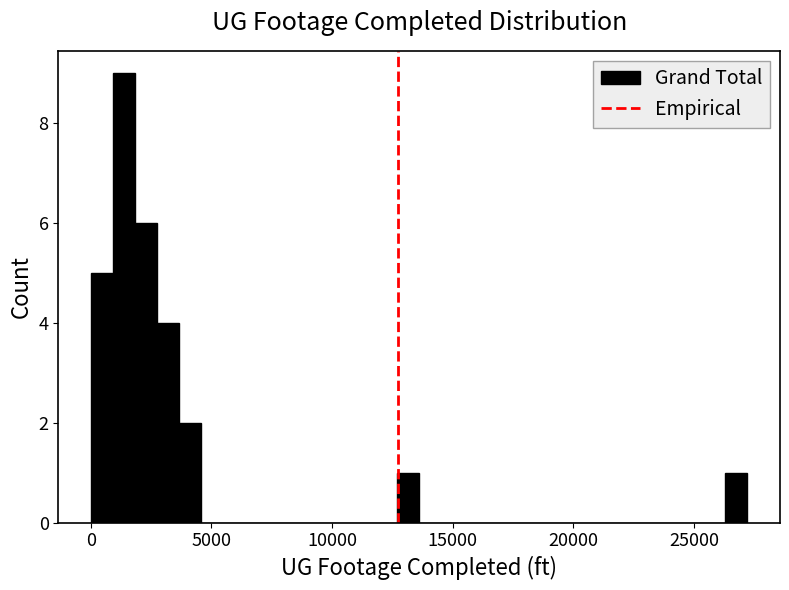

Read against the x-axis, roughly where is the centre of the tallest bar?

1500